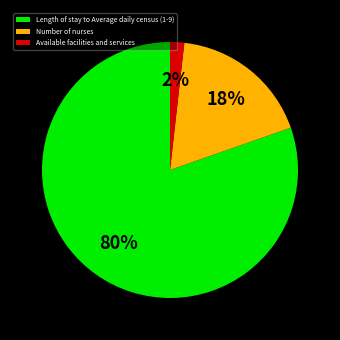

Is Length of stay to Average daily census (1-9) the majority of the pie?

Yes